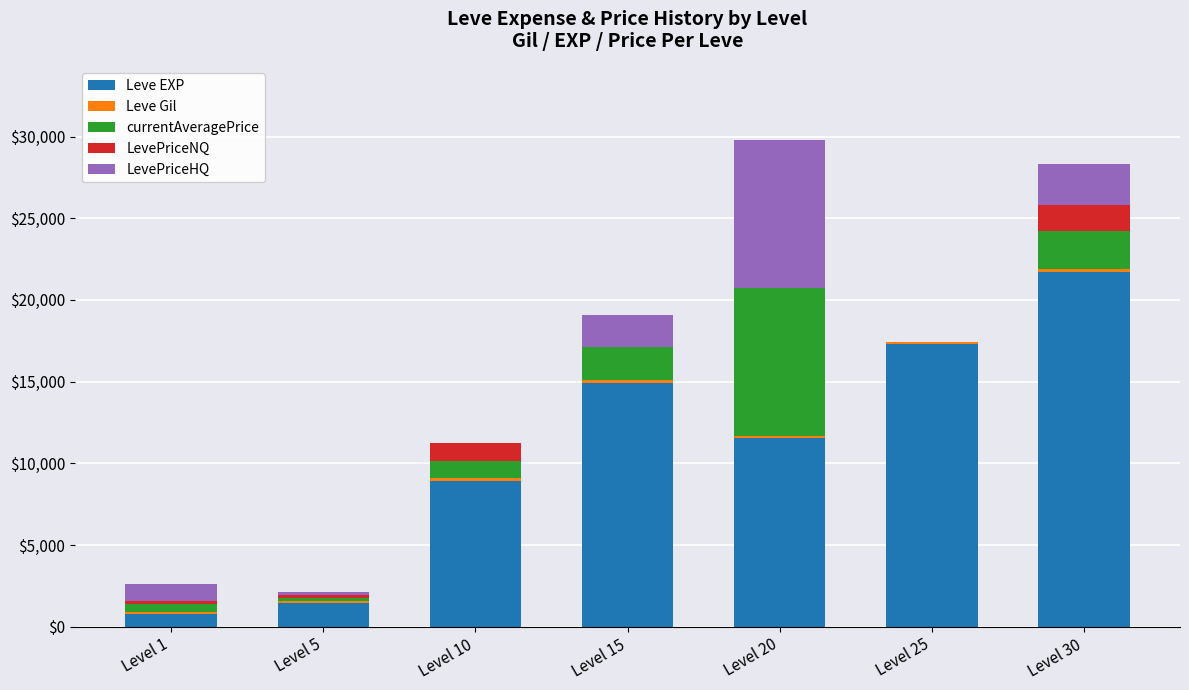

Are the bars grouped side by side (vs. stacked)?

No